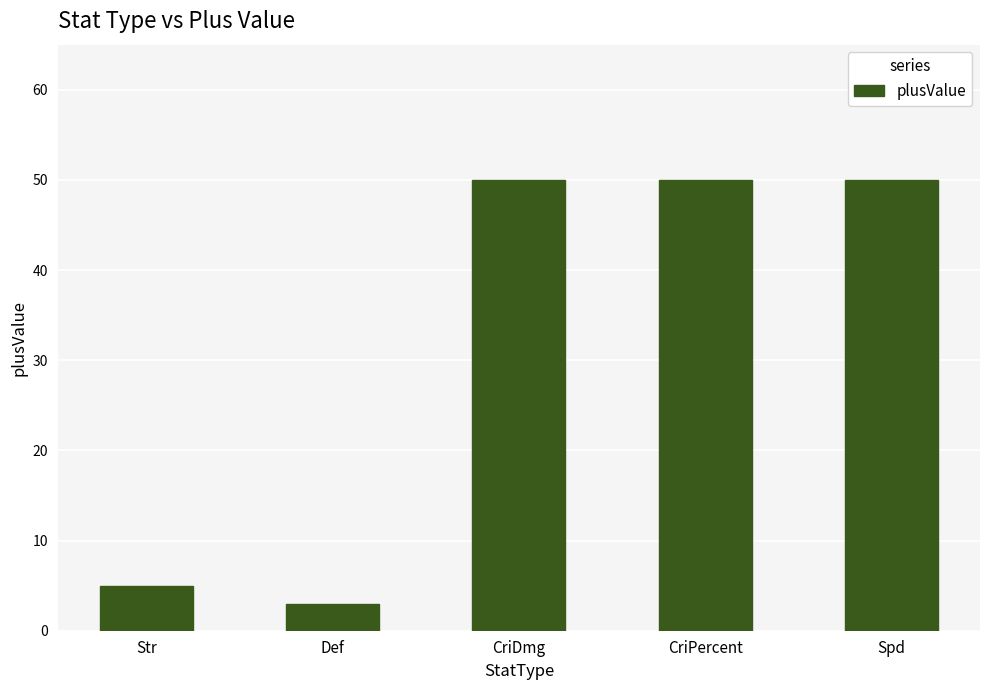

What is the ratio of the value at Def to the value at Str?

0.6